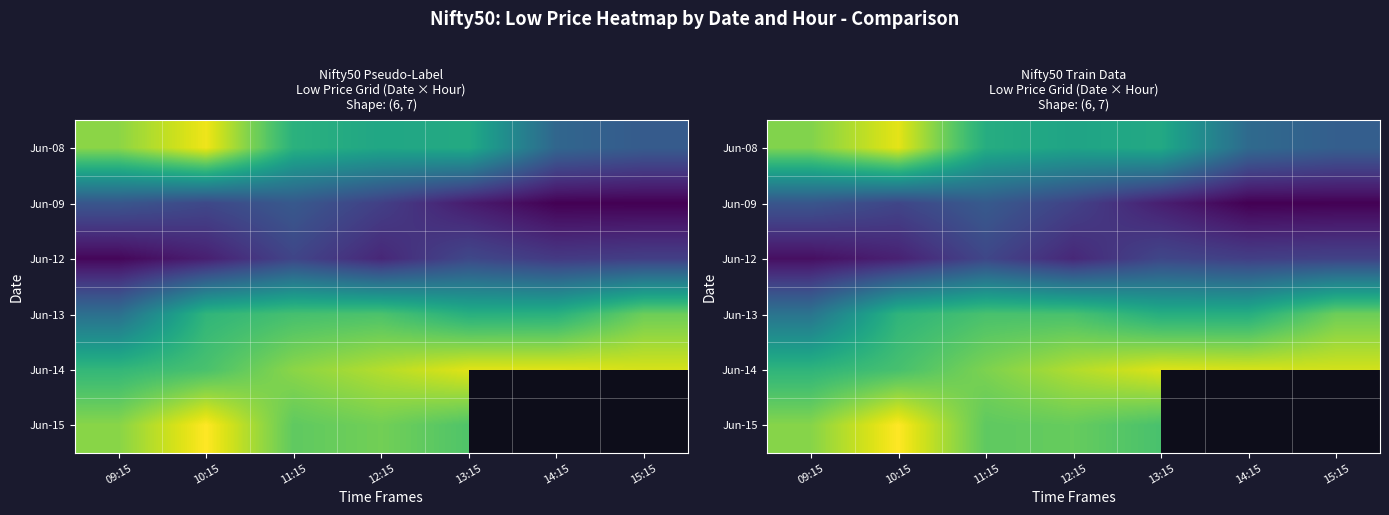

At which label does Jun-13 first exceed 18689?

10:15